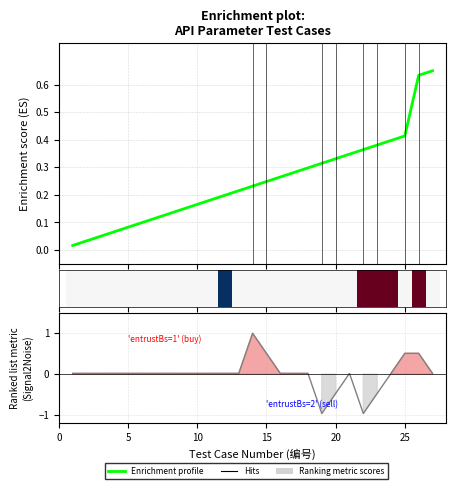

Which category has the highest value in the entrustType series?

14